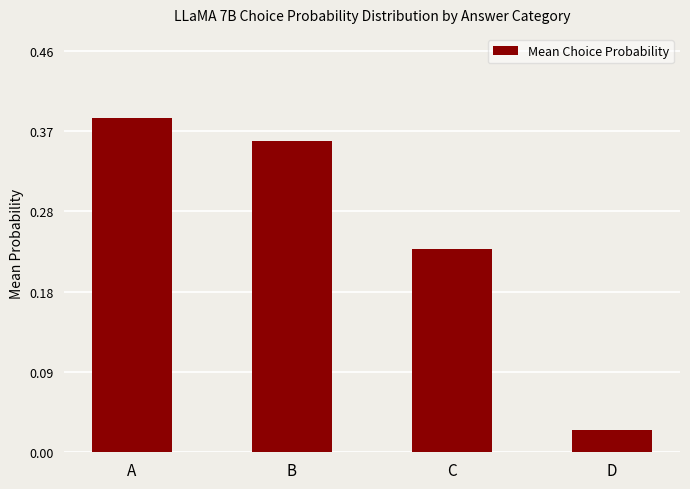

Between B and D, which is larger?

B